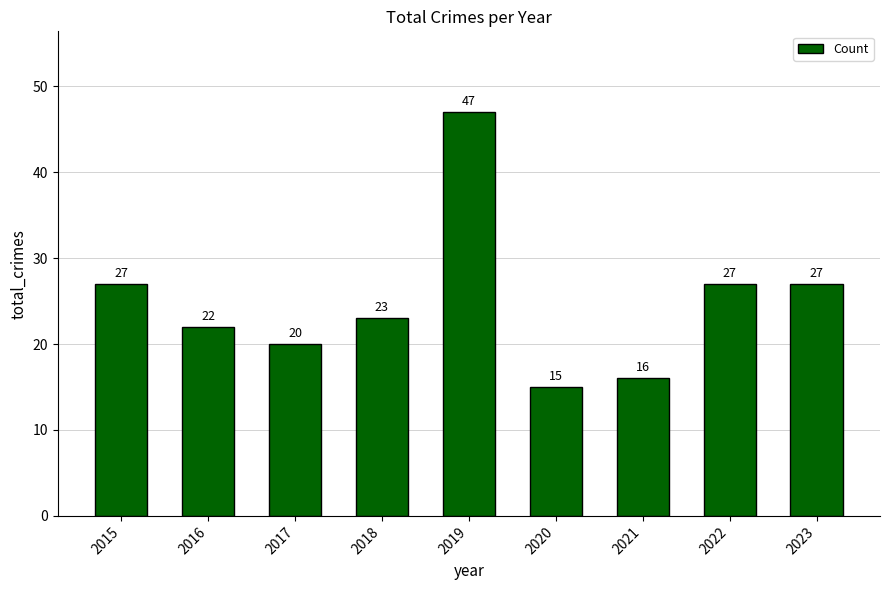

Does the chart contain stacked bars?

No